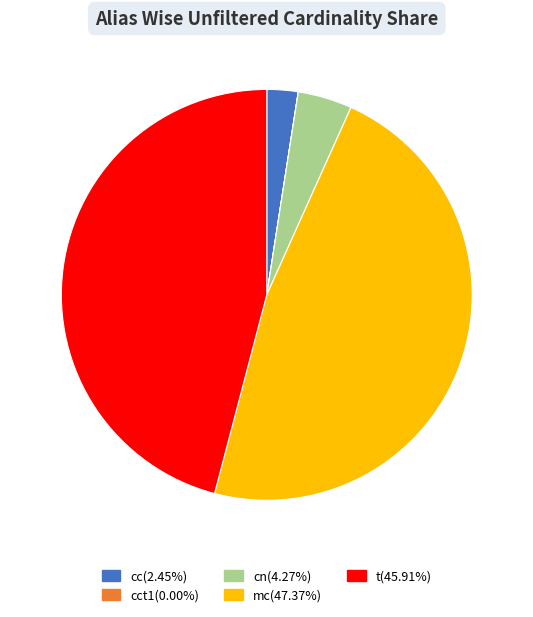

Is there a majority slice in this chart?

No